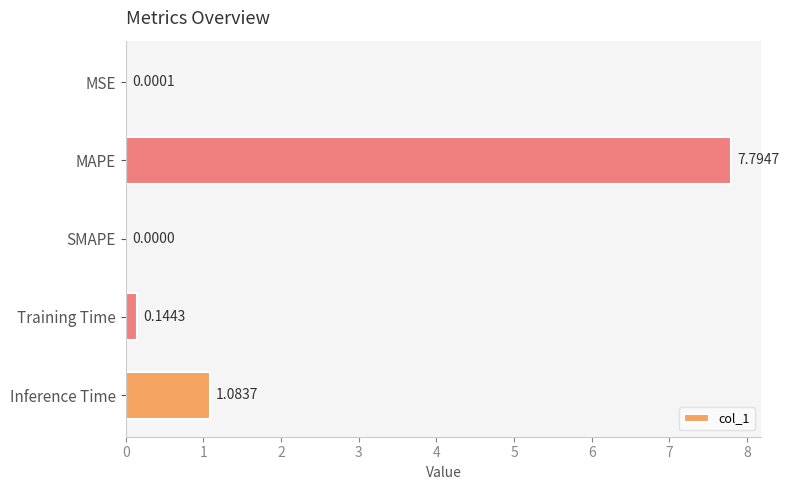

Which has a higher value, Inference Time or SMAPE?

Inference Time